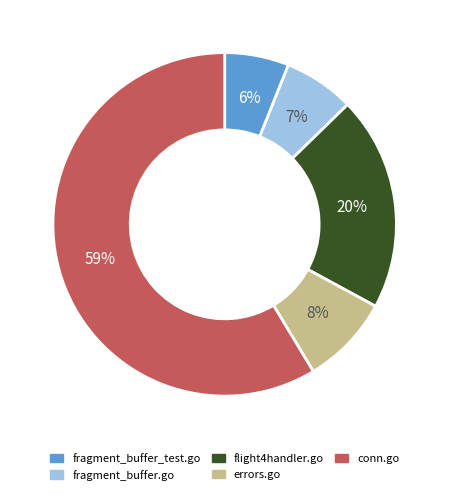

How many segments does this pie chart have?

5